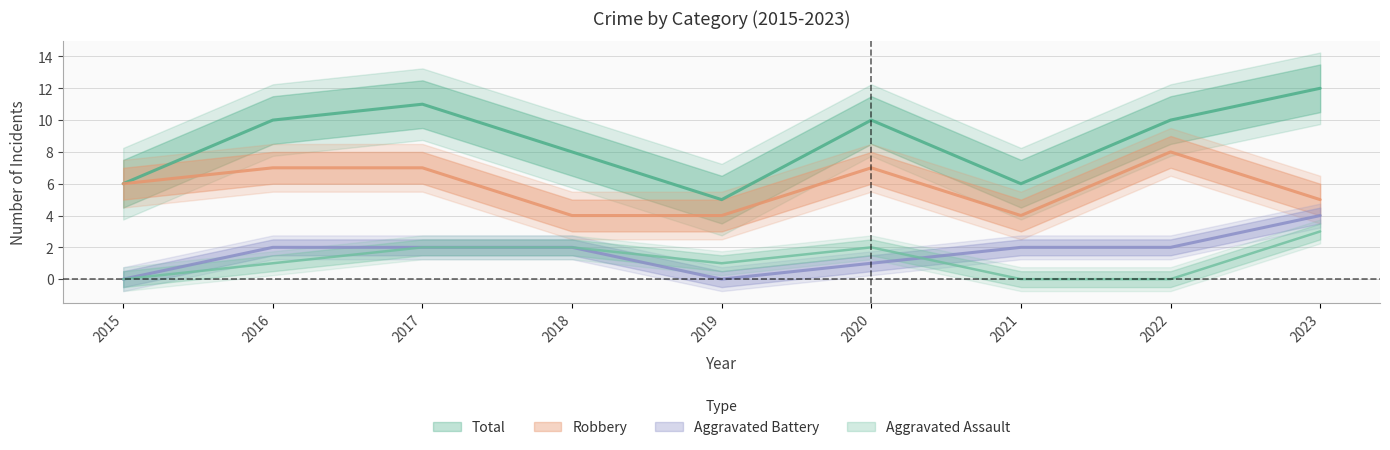

Count the number of categories in the chart.

9